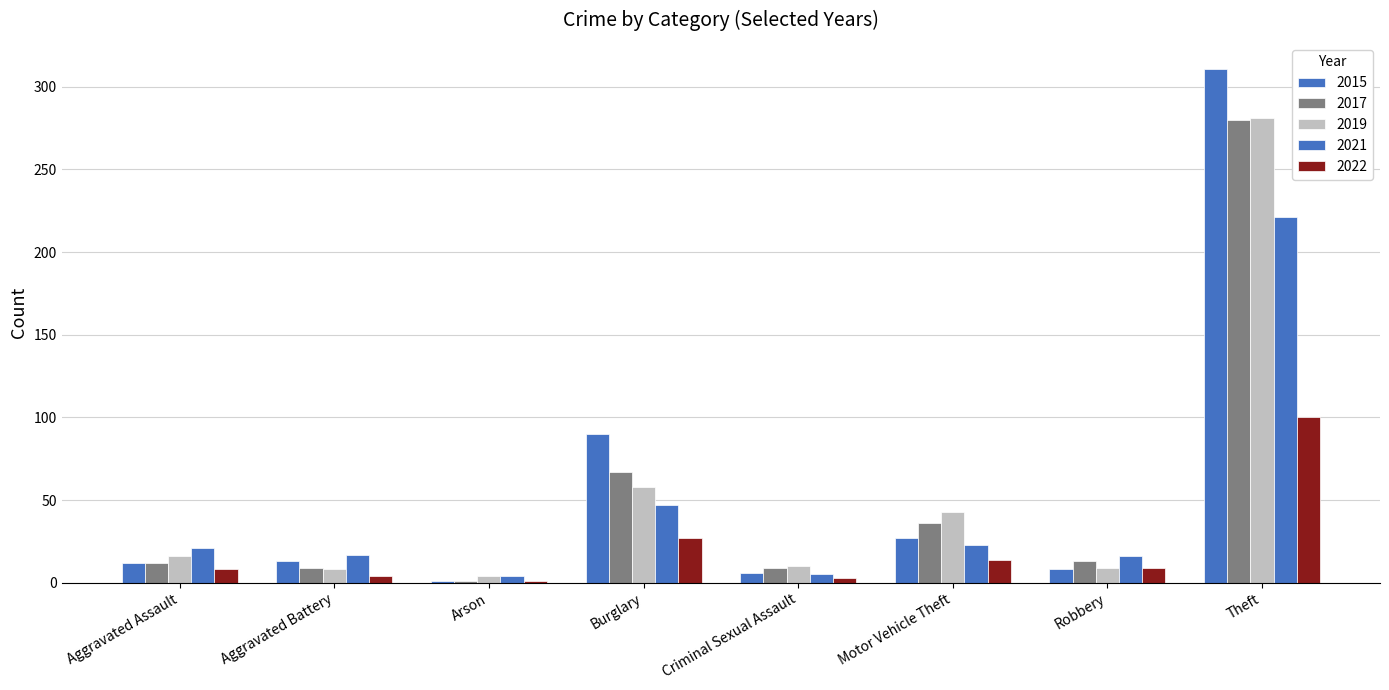

What is the value of the 2015 bar at the 7th from the left?

8